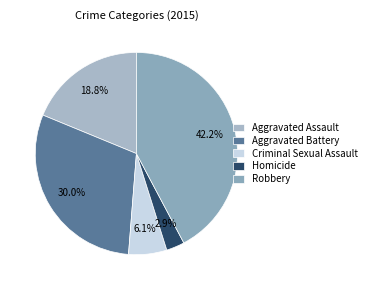

Which slice is the smallest?

Homicide